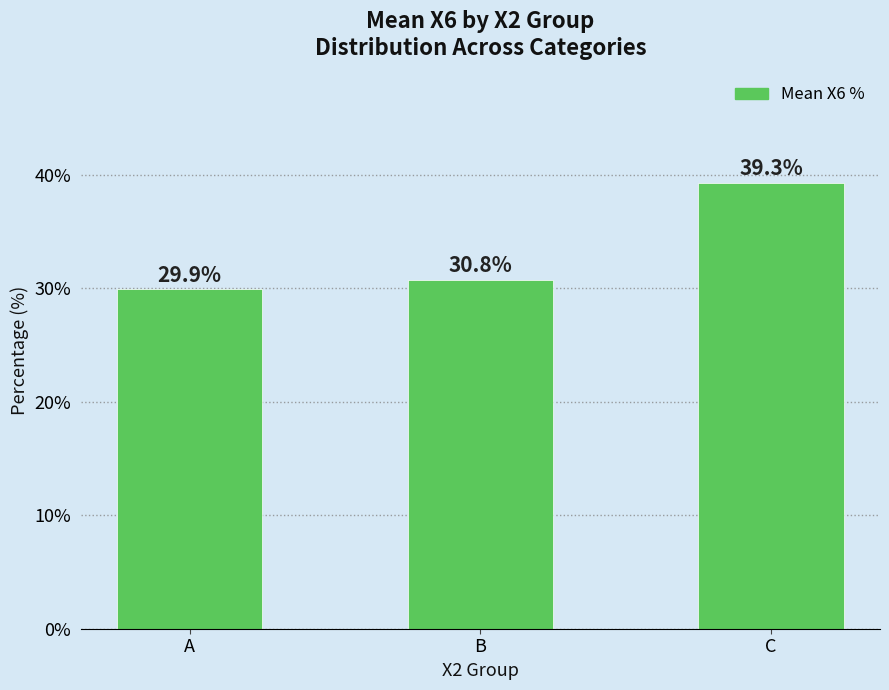

Reading left to right, transcribe all the data shown in this chart.

29.9	30.8	39.3